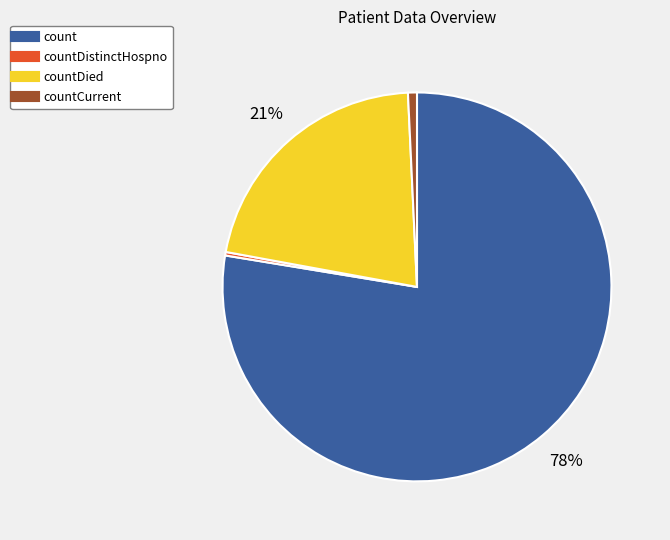

To the nearest percent, what is the average slice percentage?

25%